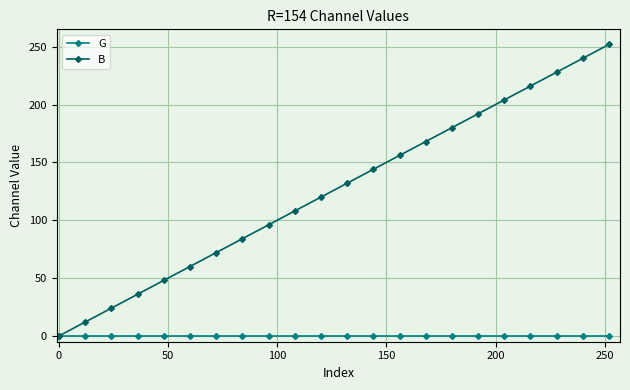

Reading left to right, list all the values displayed in this chart.

G: 0	0	0	0	0	0	0	0	0	0	0	0	0	0	0	0	0	0	0	0	0	0
B: 0	12	24	36	48	60	72	84	96	108	120	132	144	156	168	180	192	204	216	228	240	252